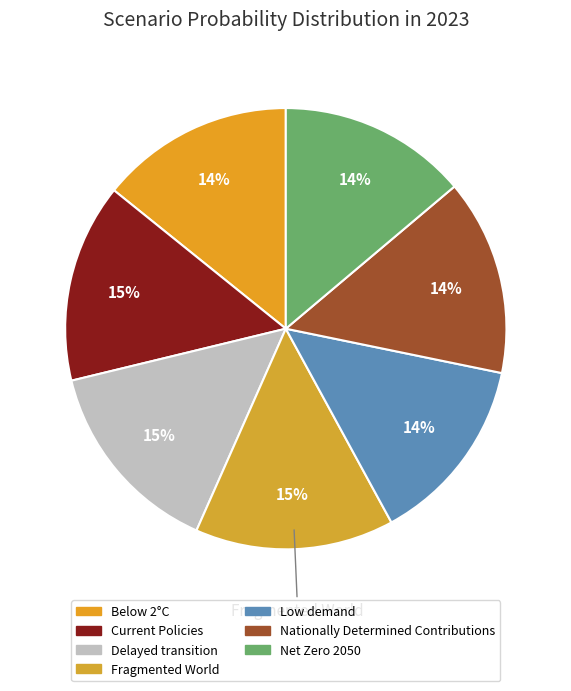

The Fragmented World slice represents 1% of the pie. True or false?

False